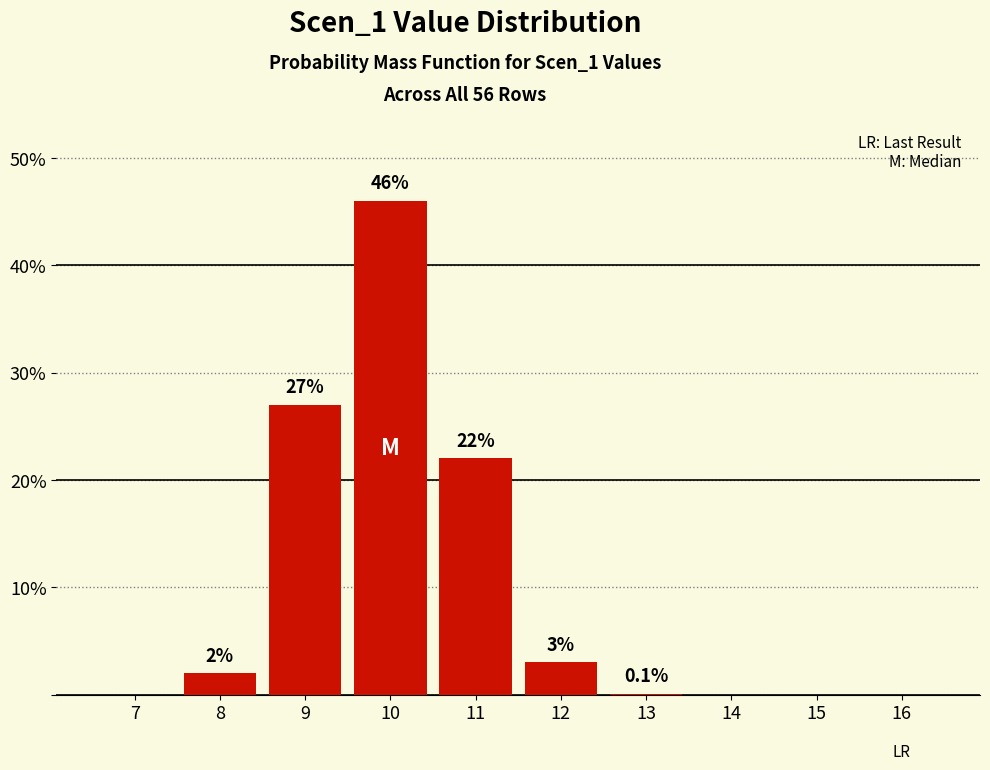

Reading left to right, list all the values displayed in this chart.

7=0.0	8=2.0	9=27.0	10=46.0	11=22.0	12=3.0	13=0.1	14=0.0	15=0.0	16=0.0